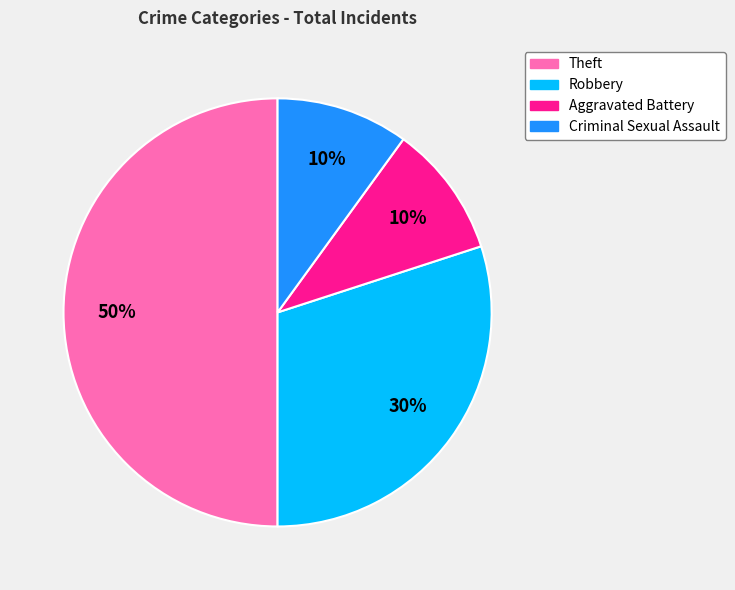

True or false: Robbery accounts for 30% of the total.

True